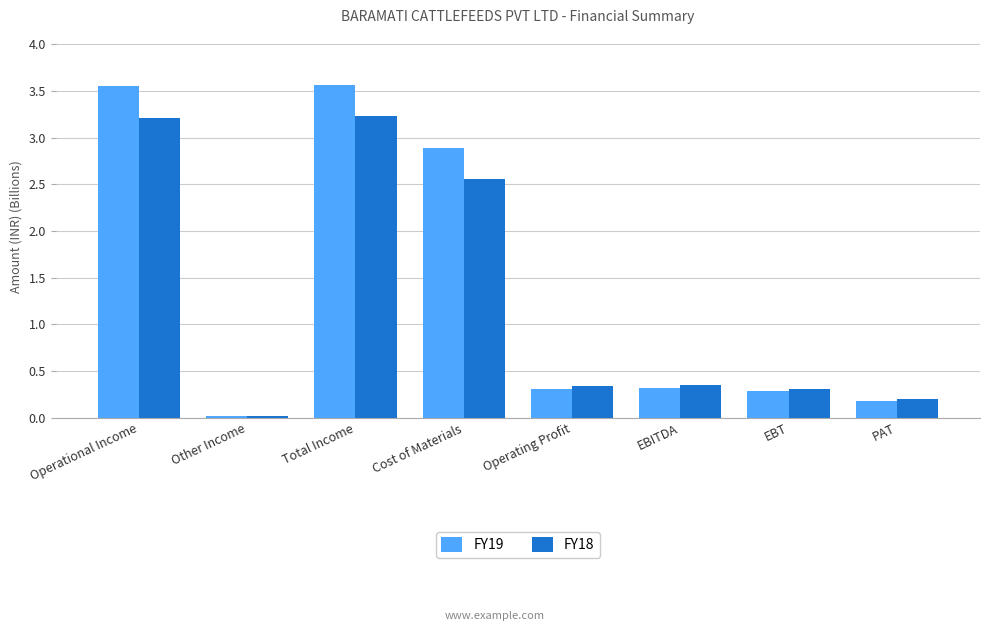

The value of FY19 at Other Income is 0.0. True or false?

True